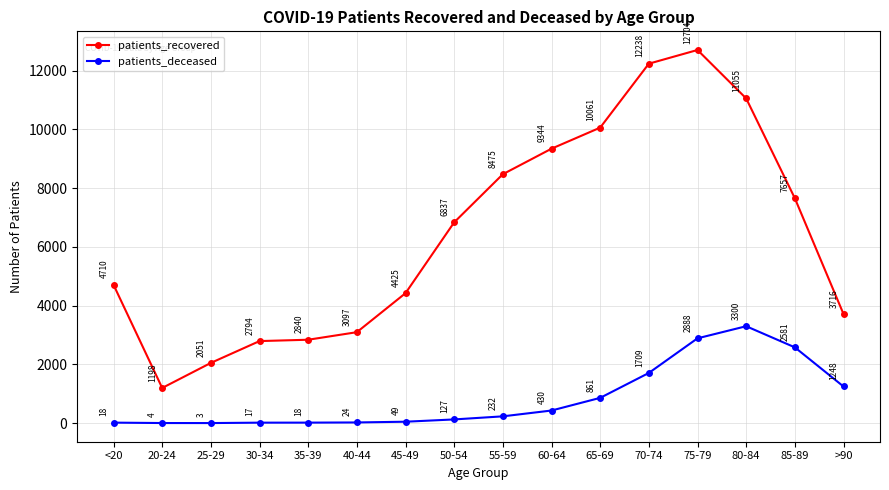

Is this an area chart (filled region under the line)?

No